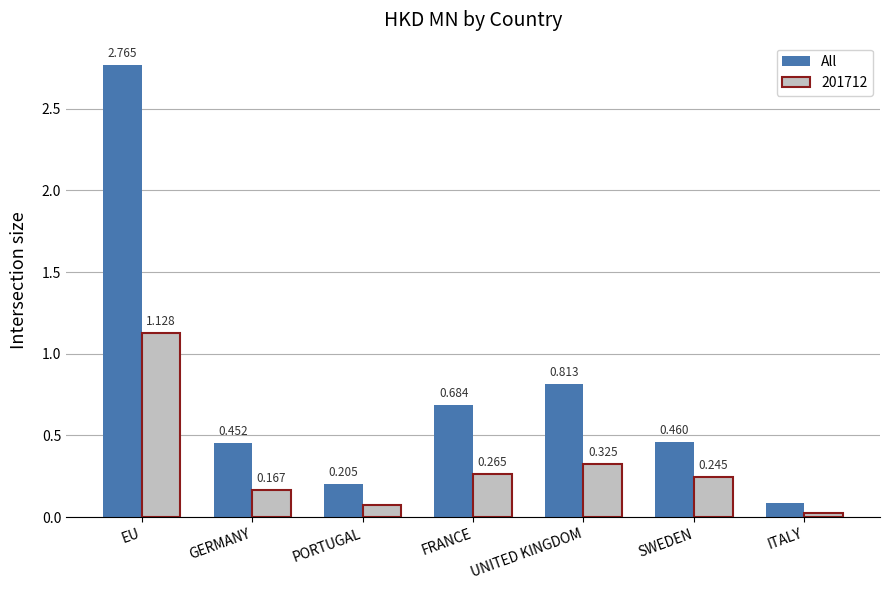

At which category does the chart reach its peak across all series?

EU